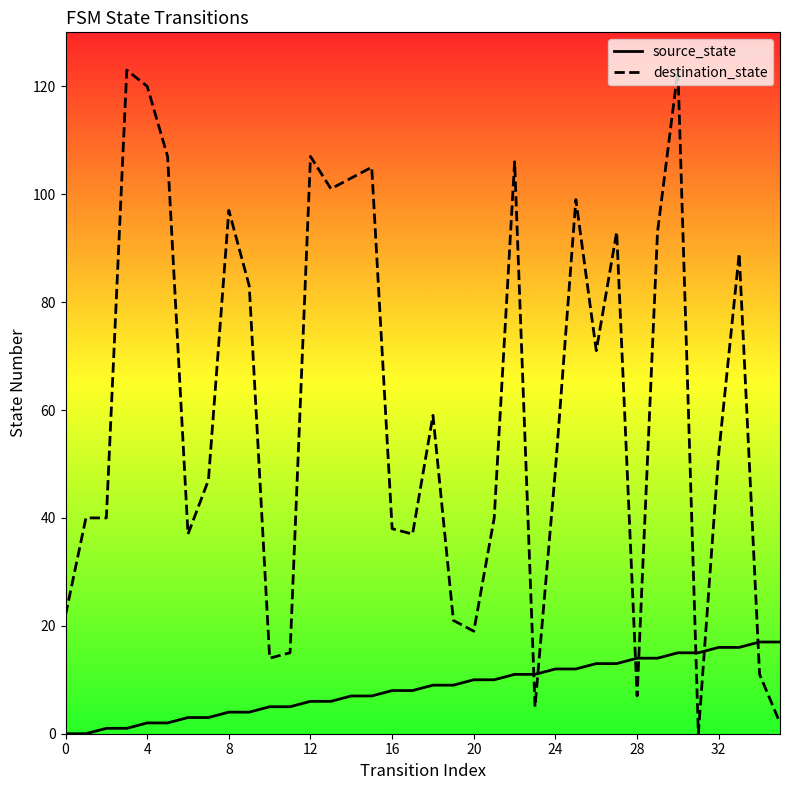

Which series has the largest total across all categories?

destination_state